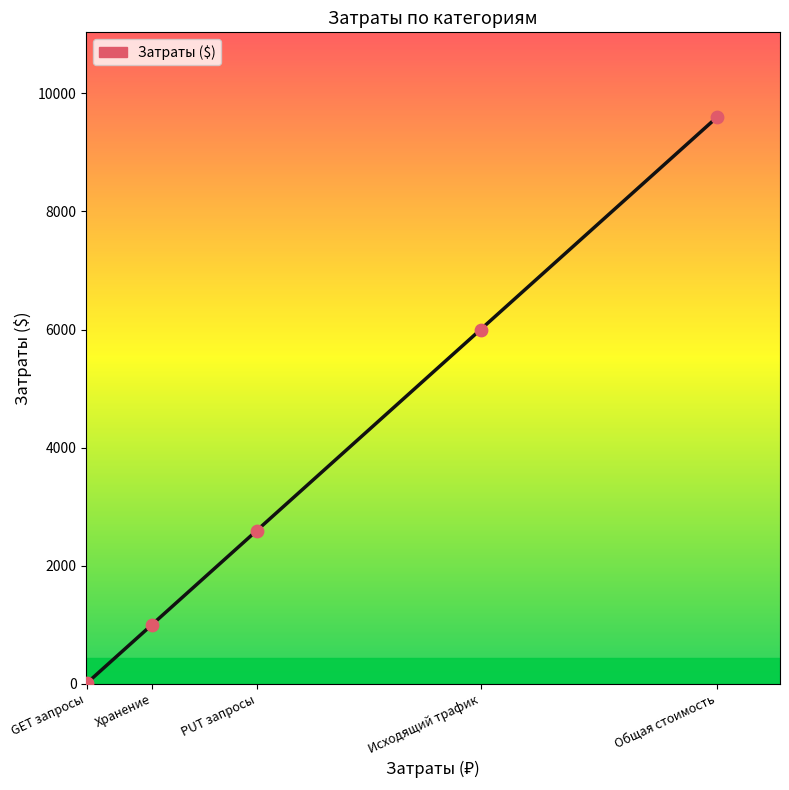

Between Исходящий трафик and GET запросы, which is larger?

Исходящий трафик